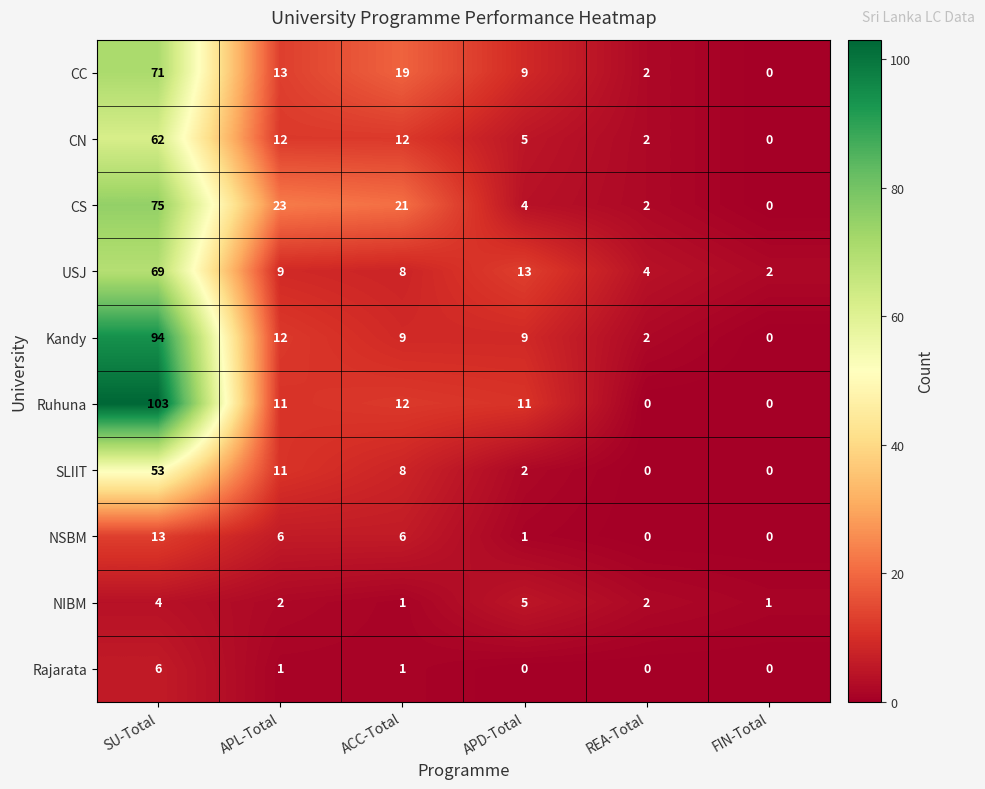

What is the approximate value of CC at ACC-Total?

19